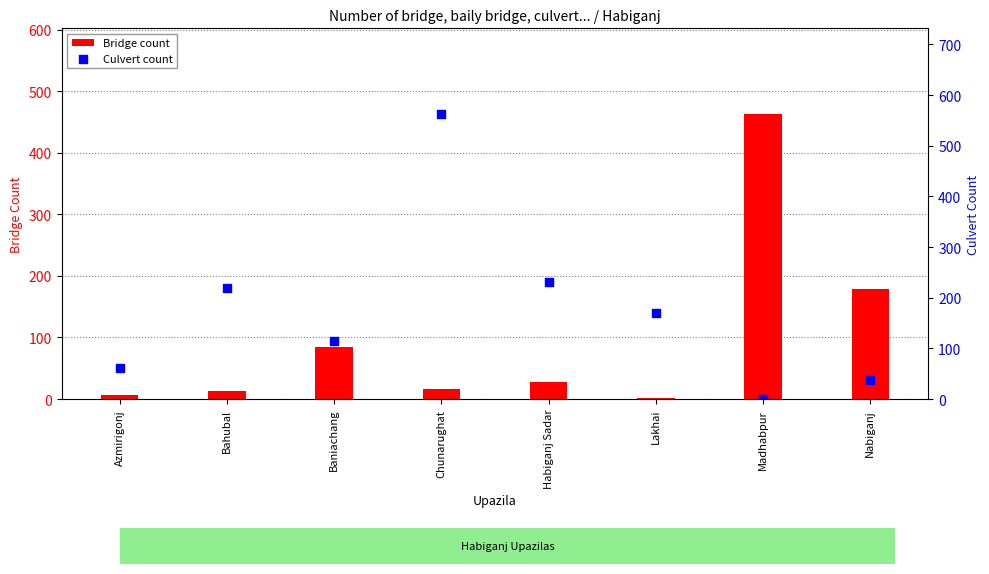

Is the value of Culvert count at Lakhai greater than the value of Bridge count at Baniachang?

Yes